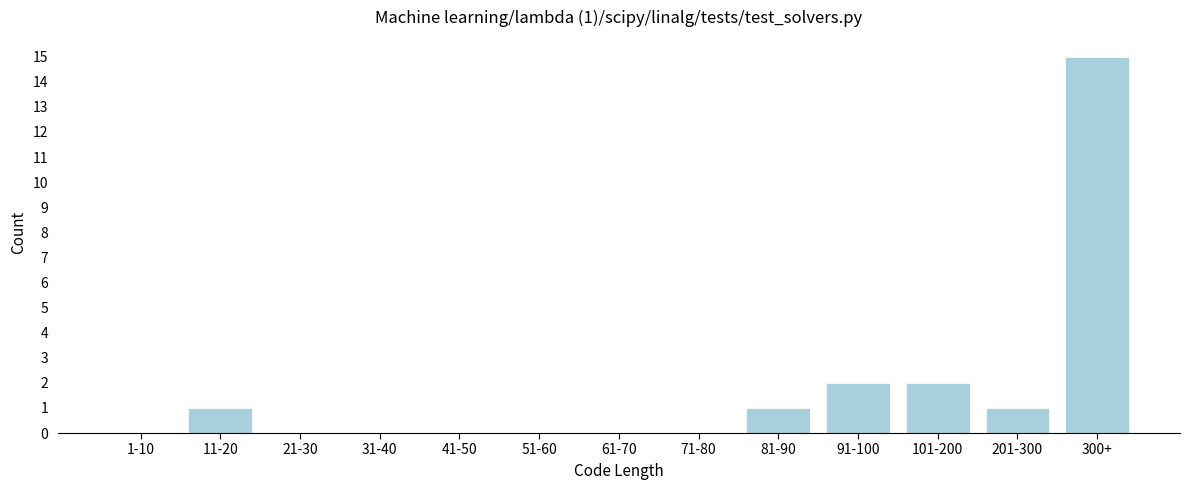

Reading left to right, list all the values displayed in this chart.

1-10=0	11-20=1	21-30=0	31-40=0	41-50=0	51-60=0	61-70=0	71-80=0	81-90=1	91-100=2	101-200=2	201-300=1	300+=15